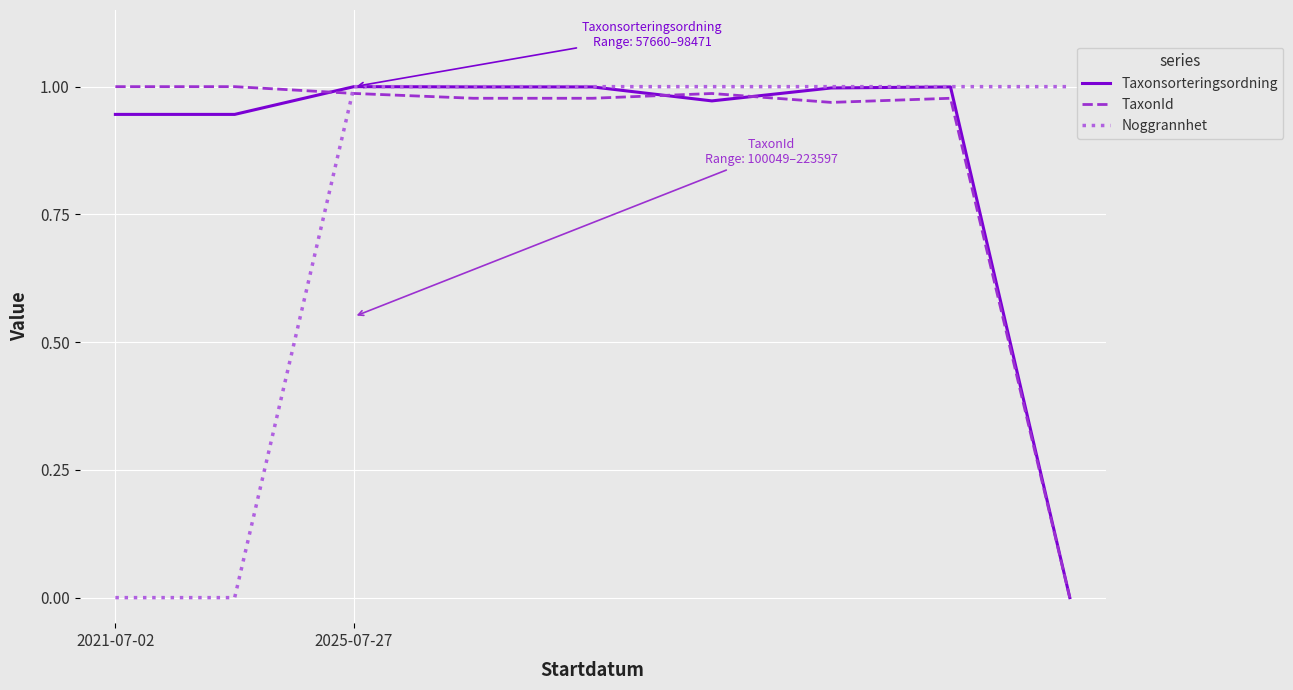

True or false: Noggrannhet and TaxonId cross at least once.

True